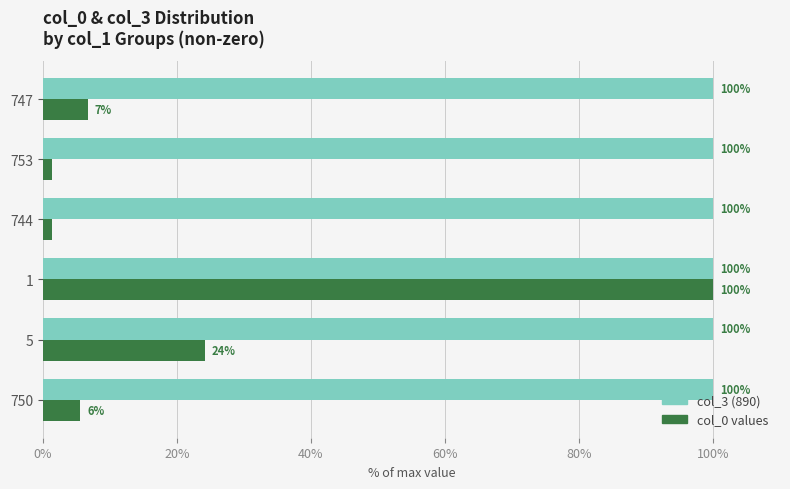

How many series are shown in this chart?

2